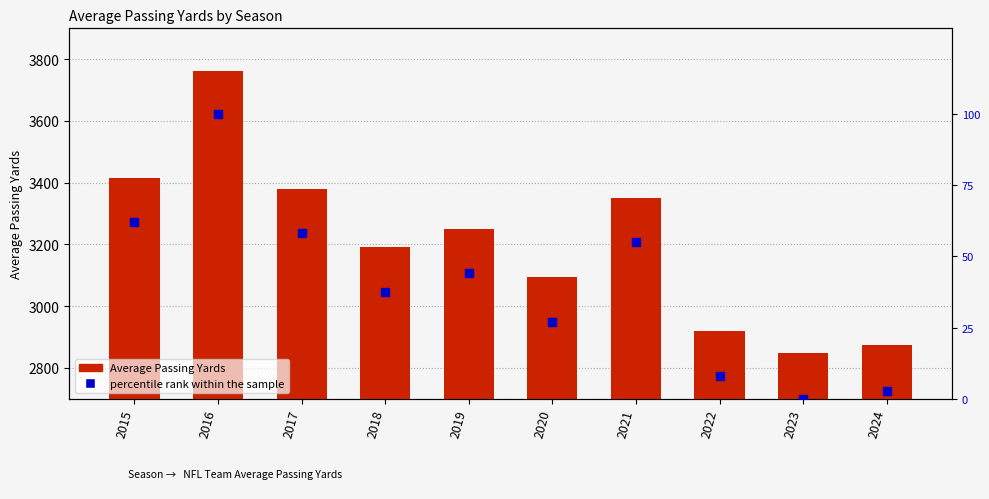

Which series reaches the maximum Y coordinate?

Average Passing Yards